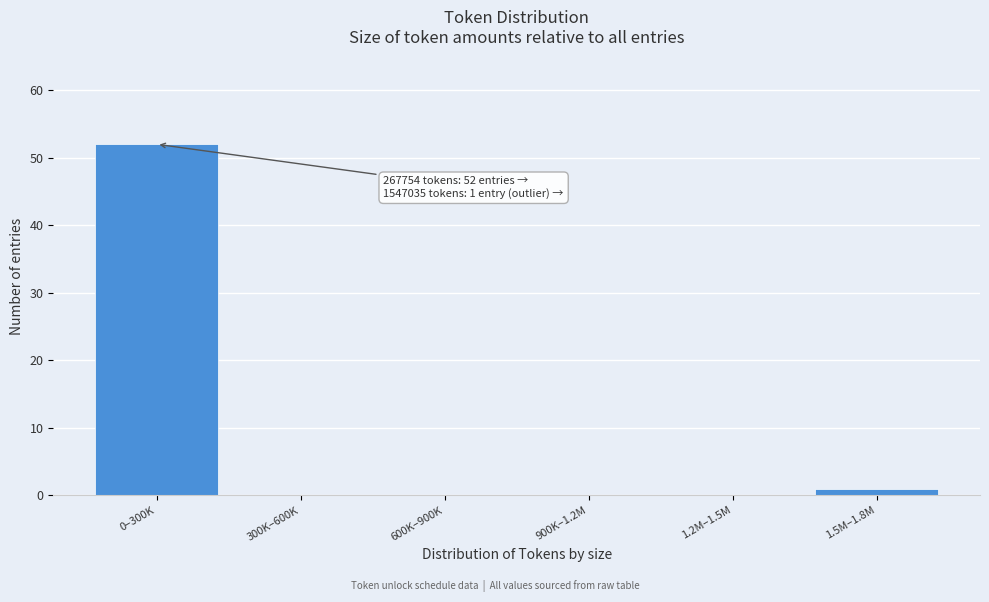

Reading left to right, extract all data points from this chart.

0–300K=52	300K–600K=0	600K–900K=0	900K–1.2M=0	1.2M–1.5M=0	1.5M–1.8M=1